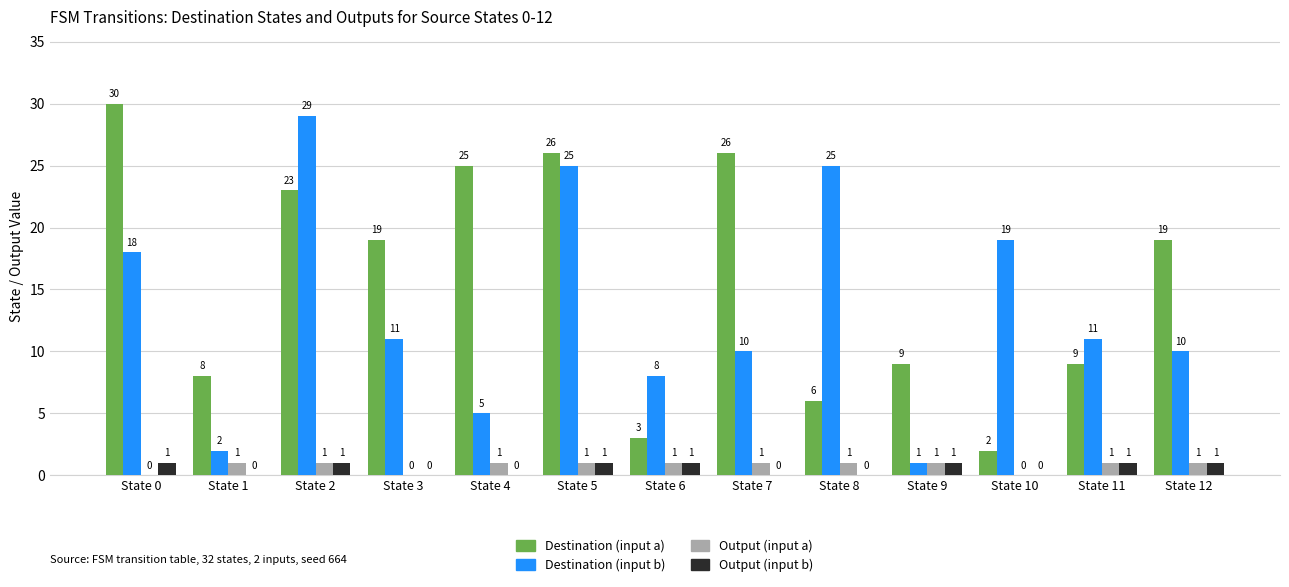

What is the total value across all series at State 12?

31